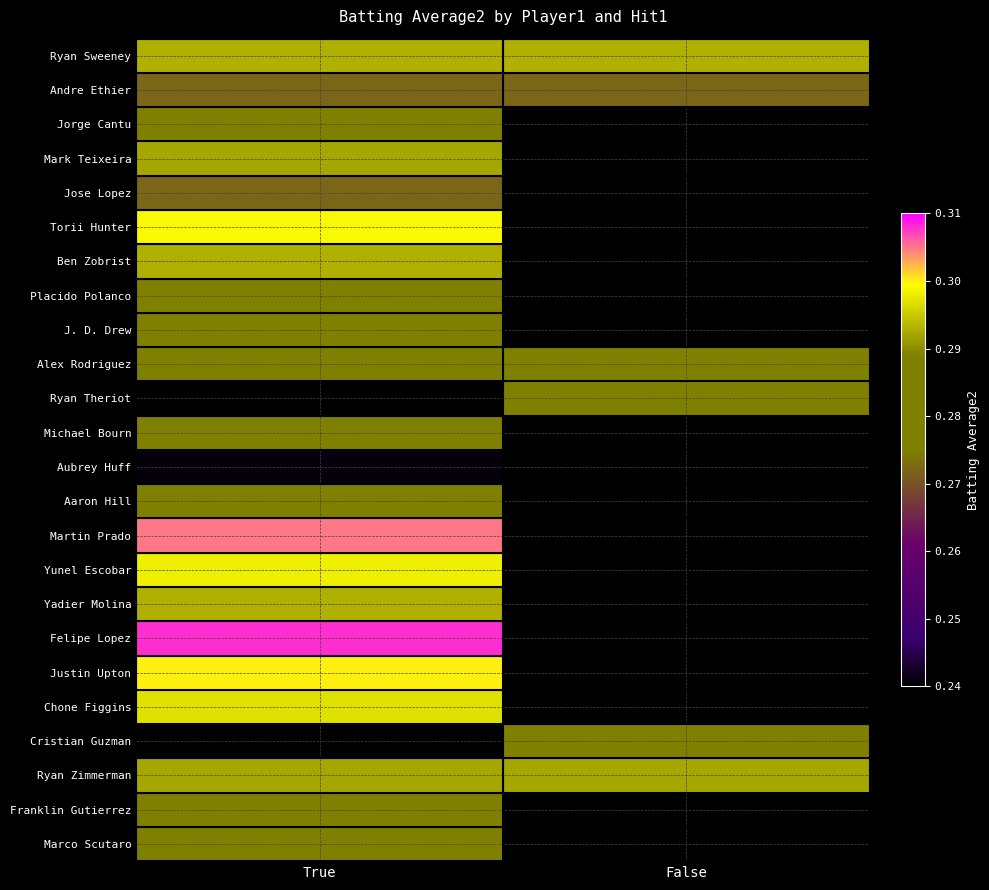

How many values in Michael Bourn are above zero?

1